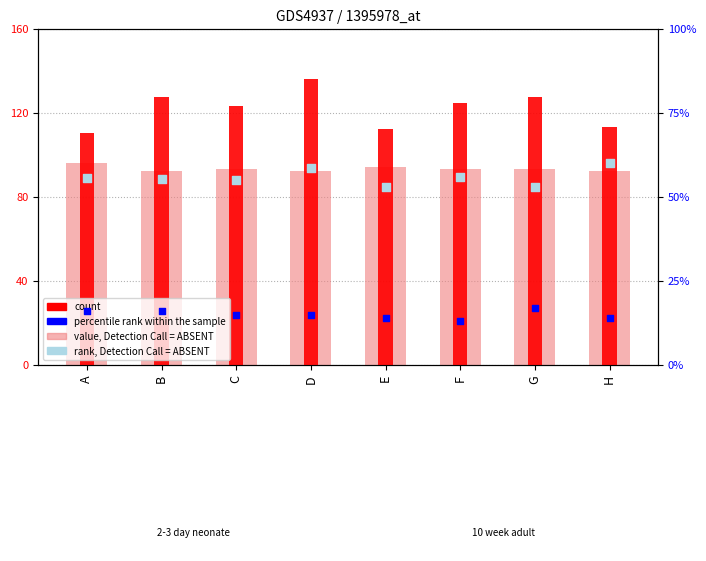

At which category is the sum across all series the highest?

D